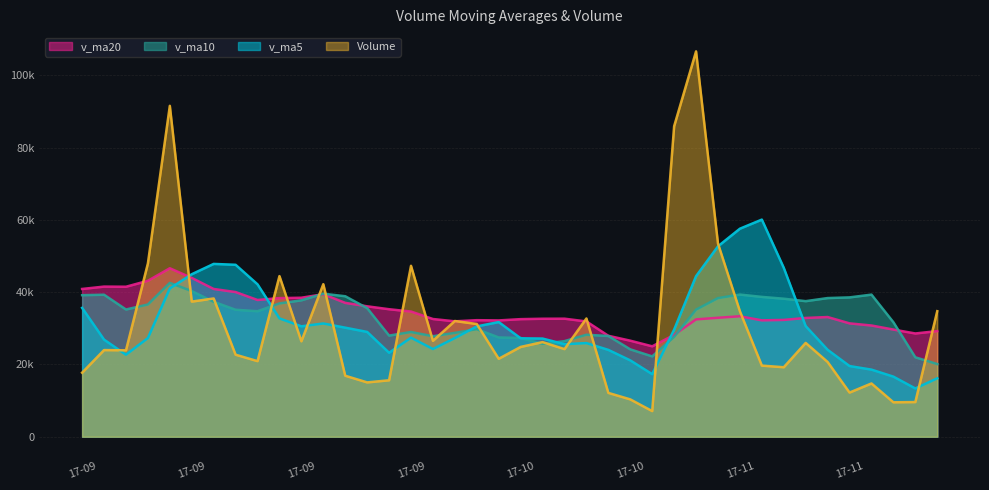

What is the sum of the volume values at 2017-09-11 and 2017-11-16?

33582.4